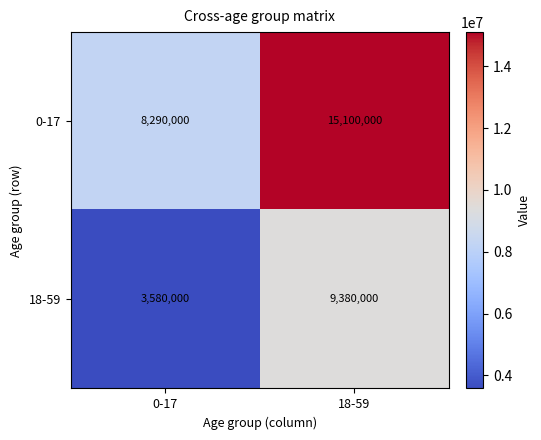

At which label is 18-59 closest to 6480000?

0-17